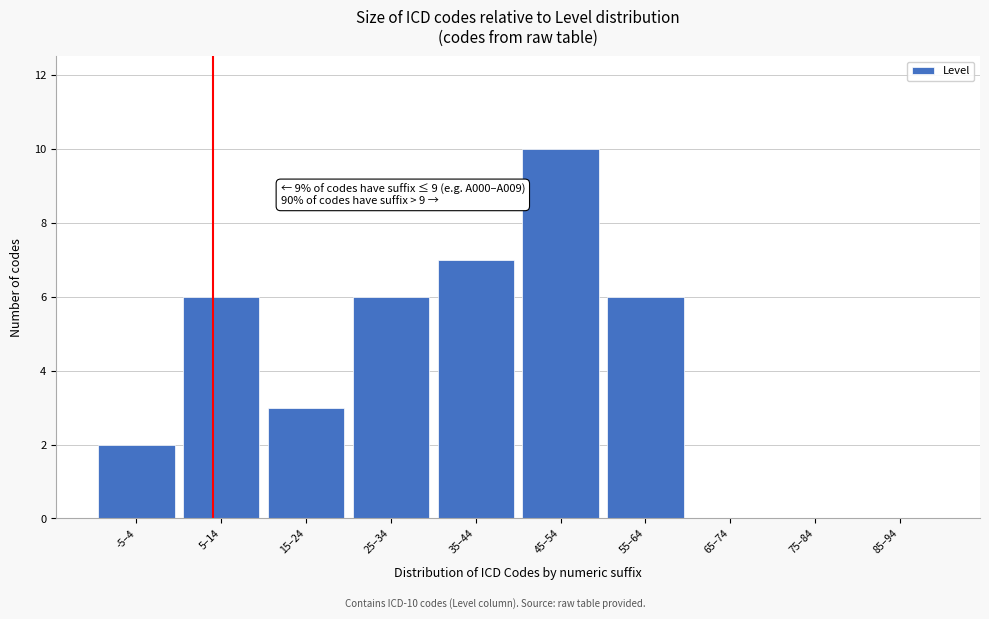

Reading left to right, extract all data points from this chart.

-5–4=2	5–14=6	15–24=3	25–34=6	35–44=7	45–54=10	55–64=6	65–74=0	75–84=0	85–94=0